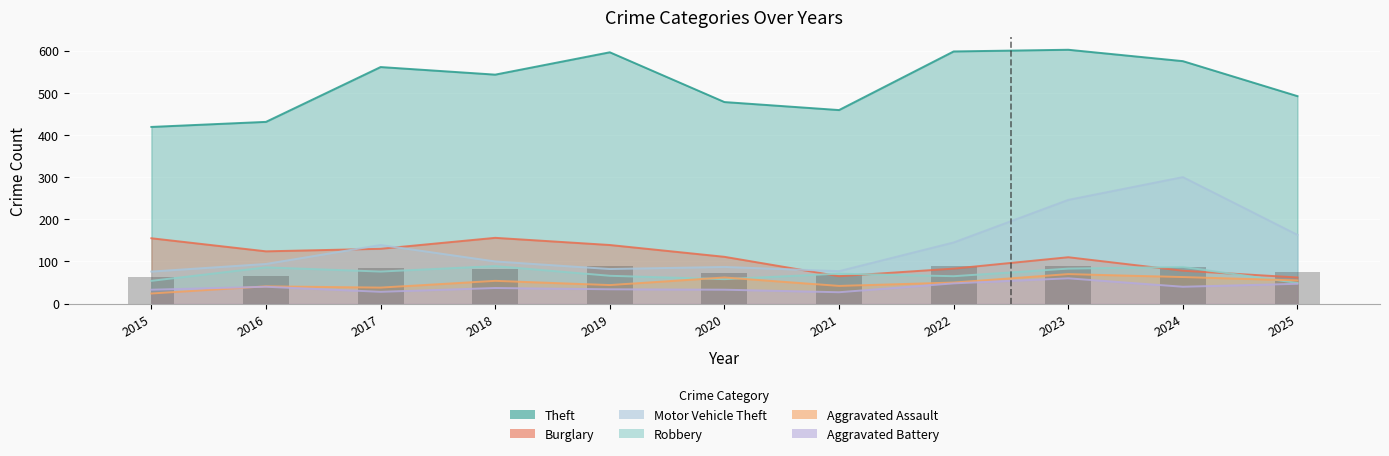

The Theft series shows 478 at 2020. True or false?

True